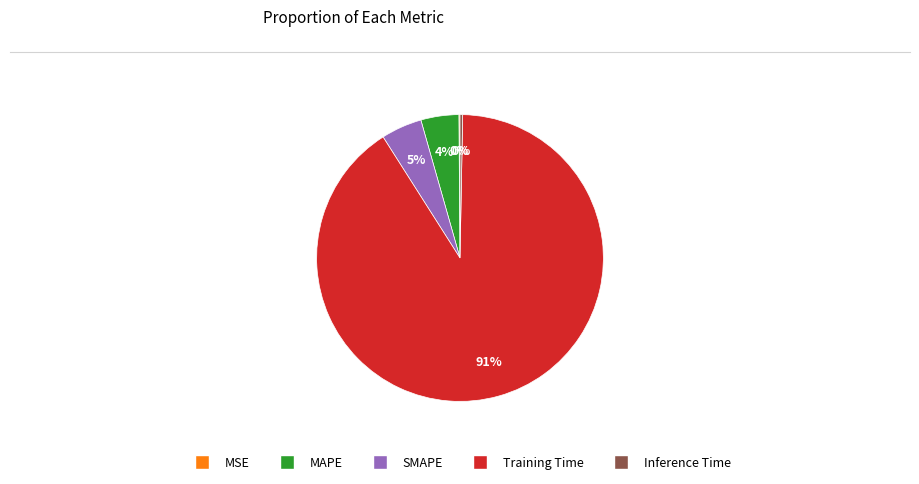

Which slice represents more than half of the pie?

Training Time